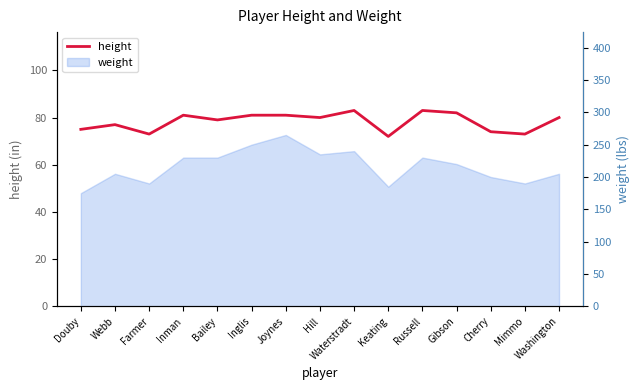

How many data points are above 80?

6